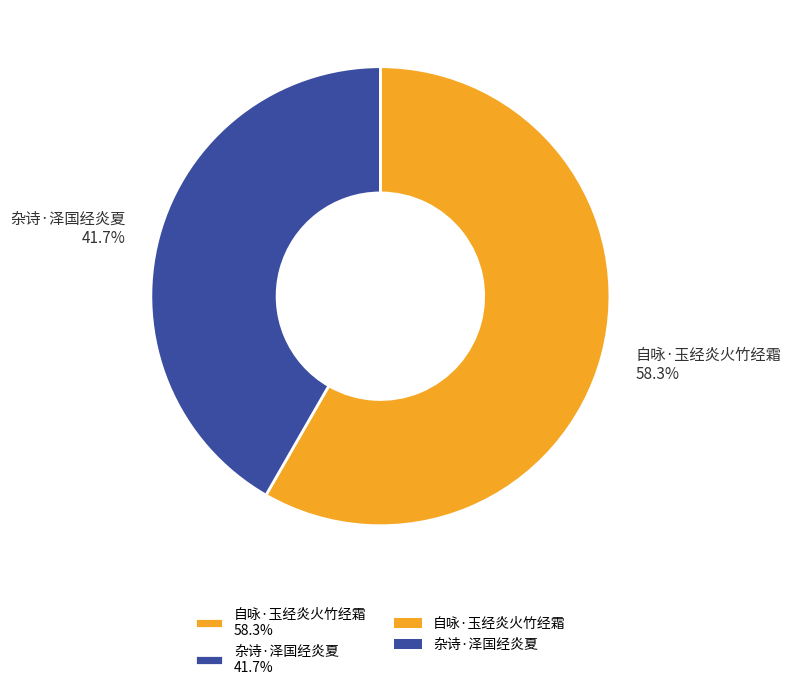

What percentage do 杂诗·泽国经炎夏 and 自咏·玉经炎火竹经霜 together represent?

100.0%